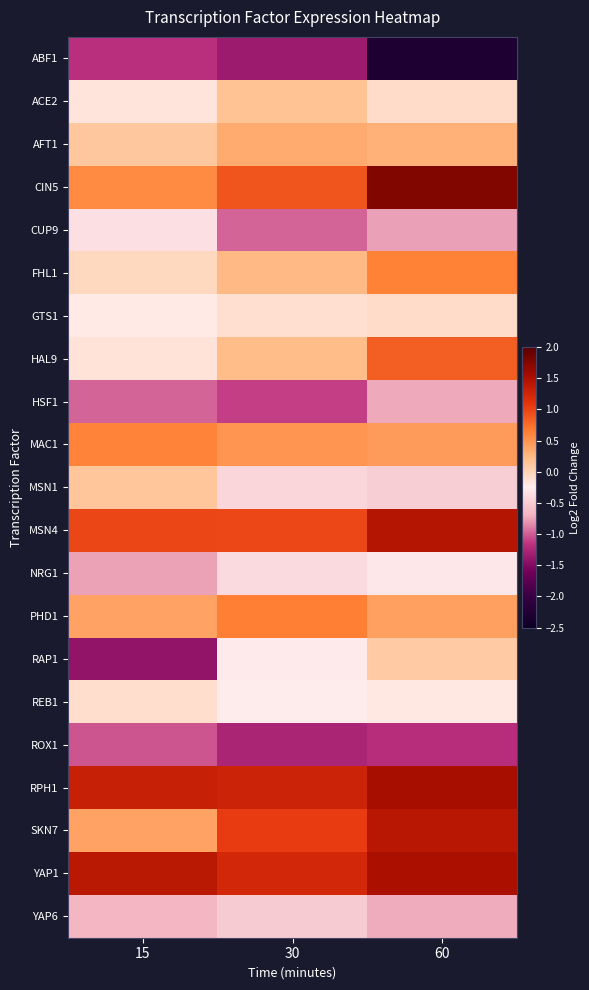

What is the spread (max minus min) of values at 15?

2.8